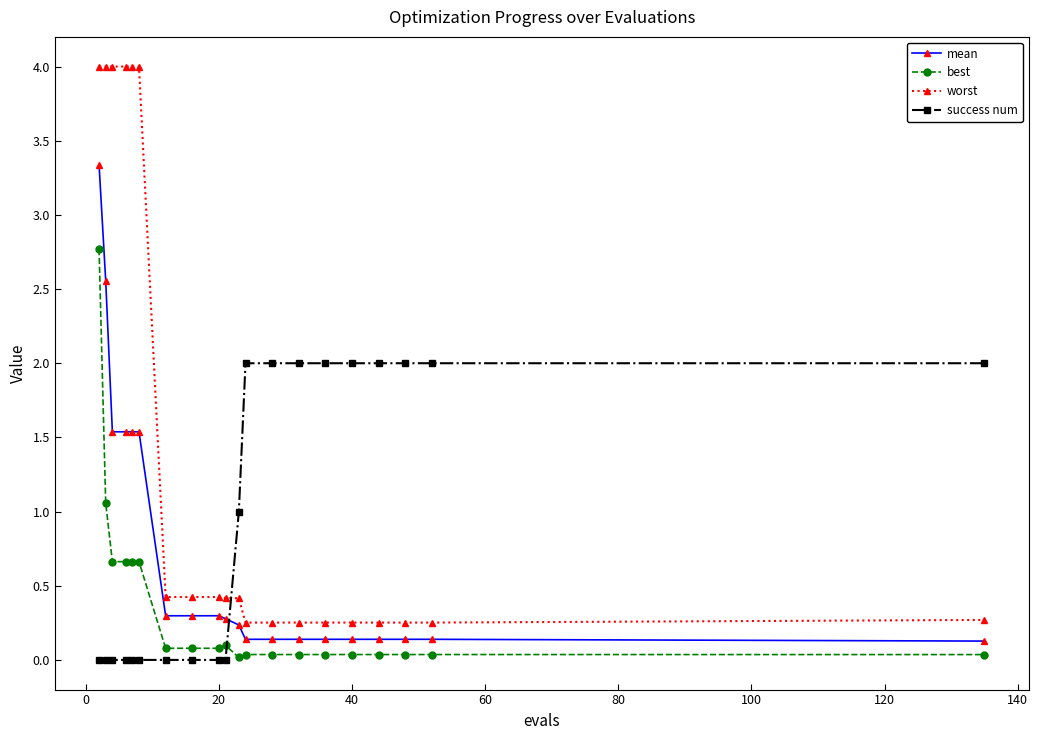

Which series has the widest spread of values?

worst